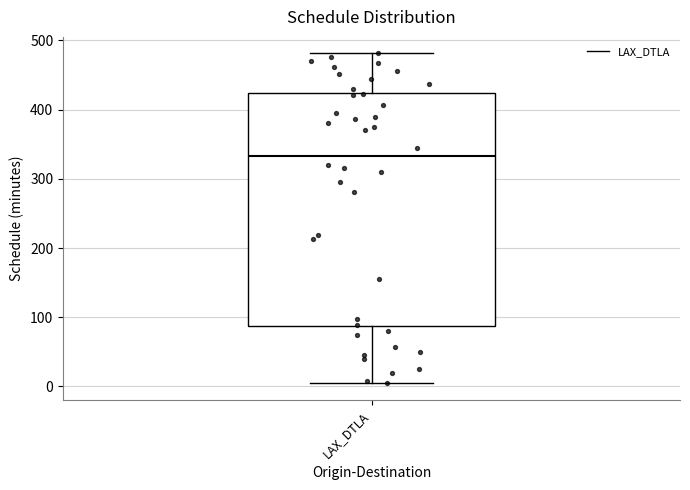

Read this box plot against the y-axis: the position of the median line, the range covered by the box, and the ends of both whiskers. The values are not printed on the chart, so give them approximately, as read against the axis.

median 330, box 90 to 420, whiskers 0 to 480